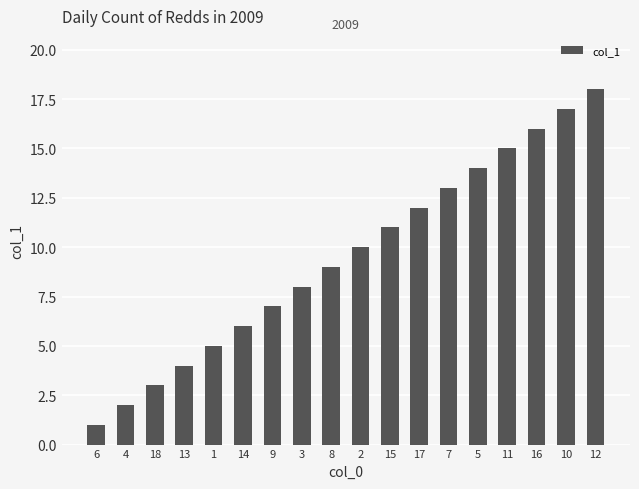

Rank the categories by value from highest to lowest.

12, 10, 16, 11, 5, 7, 17, 15, 2, 8, 3, 9, 14, 1, 13, 18, 4, 6